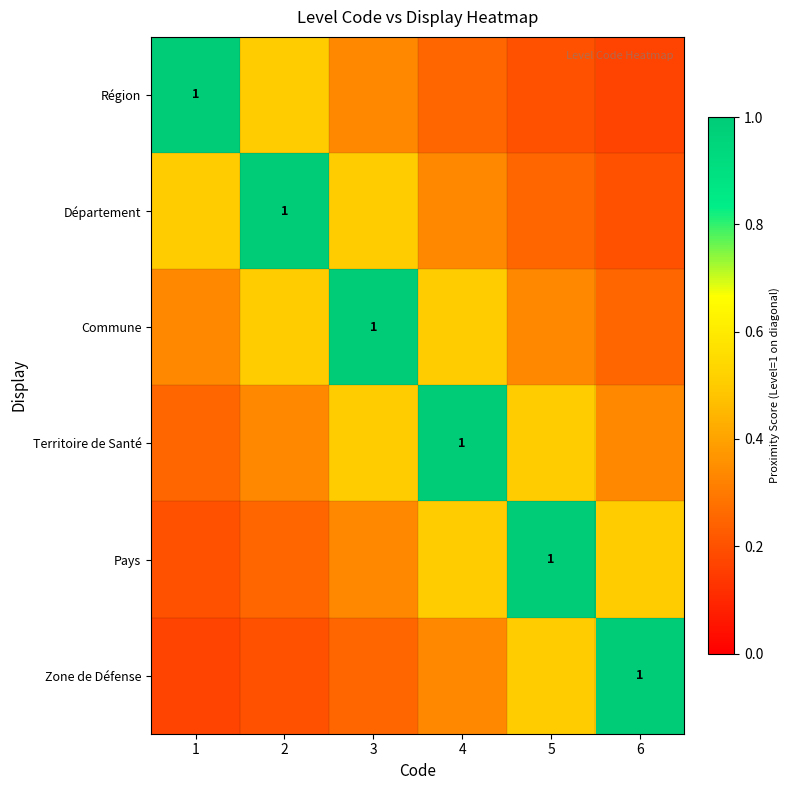

Between 1 and 2, which series saw the biggest shift?

Région